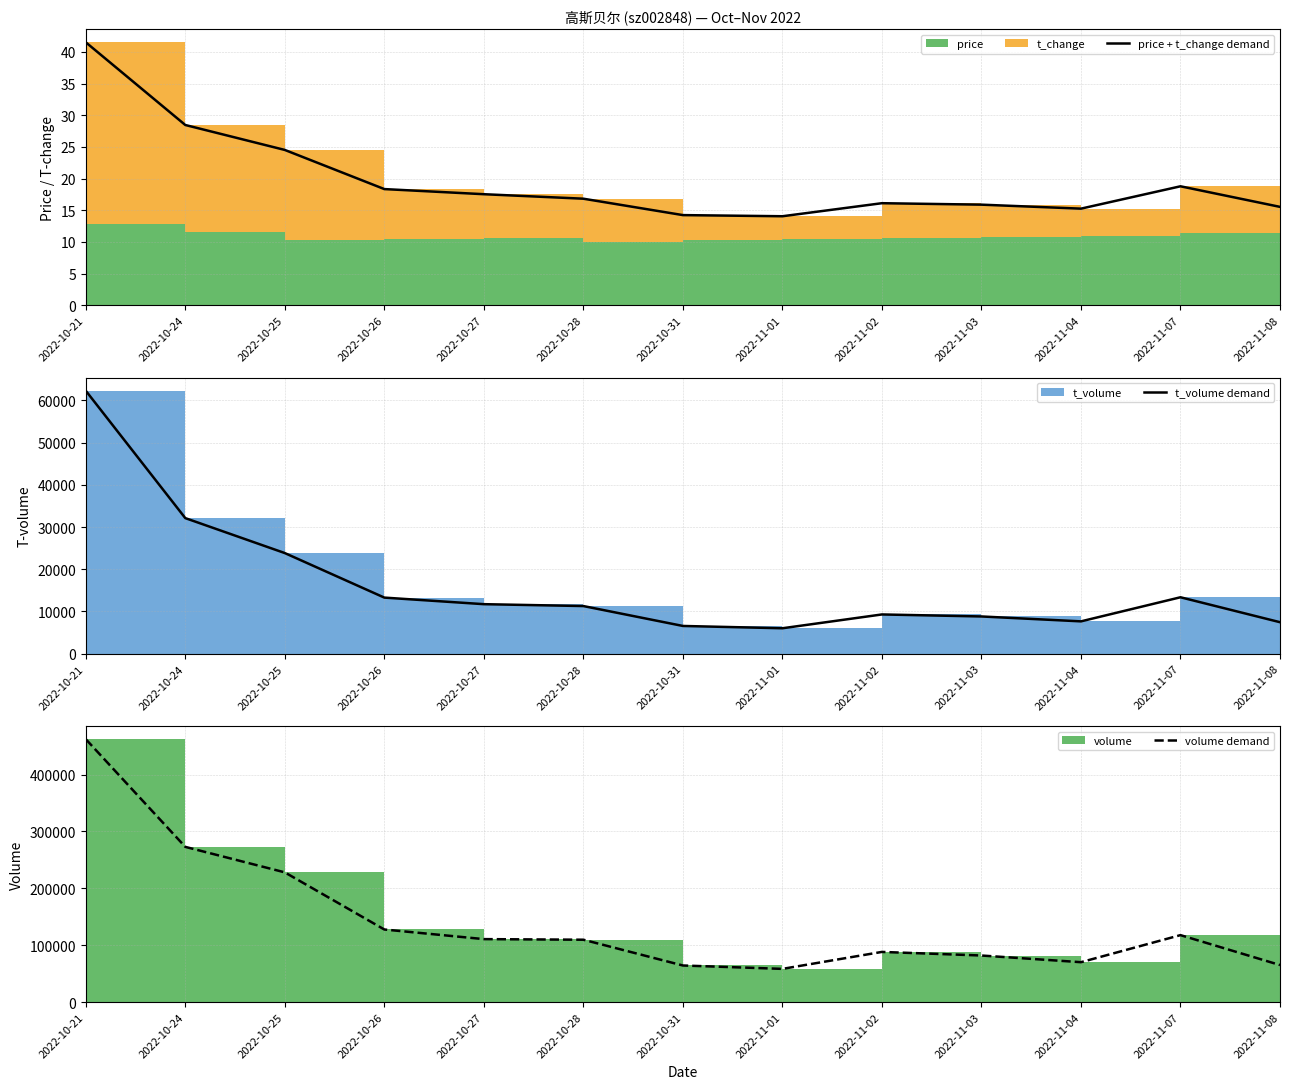

Which series has the largest total across all categories?

volume demand